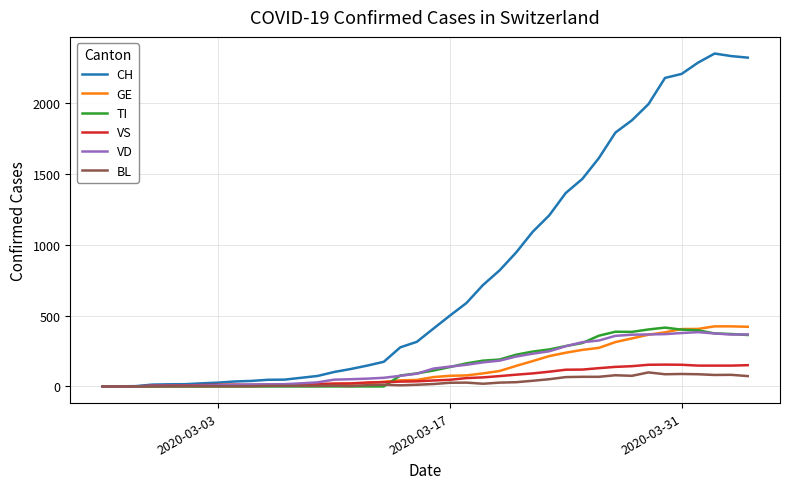

Which series has the widest spread of values?

CH